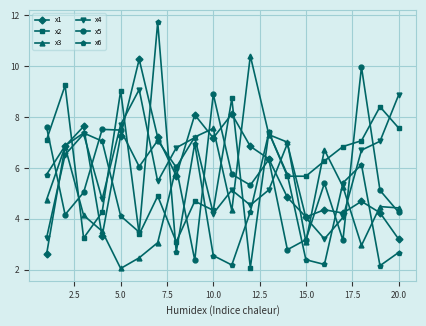

Which series has the largest range (max minus min)?

x6